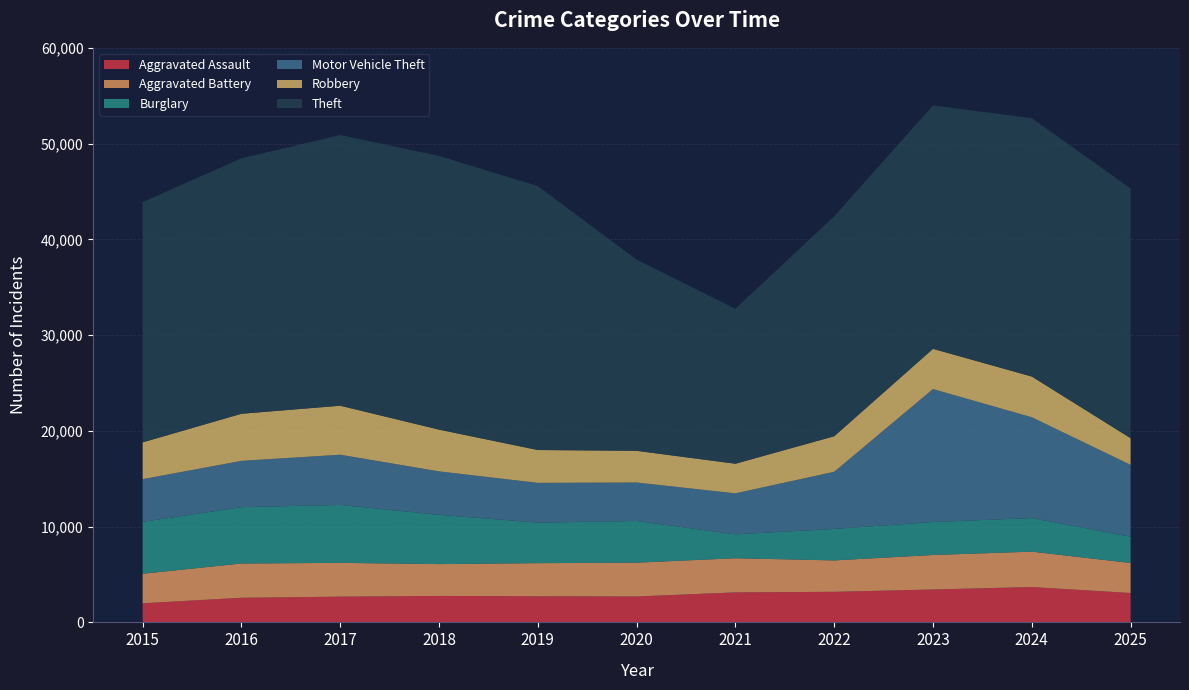

Reading right to left, transcribe all the data shown in this chart.

Aggravated Assault: 2025=3070	2024=3692	2023=3437	2022=3192	2021=3135	2020=2704	2019=2733	2018=2762	2017=2688	2016=2571	2015=1994
Aggravated Battery: 2025=3133	2024=3696	2023=3601	2022=3280	2021=3564	2020=3533	2019=3452	2018=3325	2017=3528	2016=3578	2015=3087
Burglary: 2025=2747	2024=3506	2023=3444	2022=3288	2021=2495	2020=4357	2019=4230	2018=5149	2017=6048	2016=5884	2015=5416
Motor Vehicle Theft: 2025=7504	2024=10528	2023=13885	2022=5969	2021=4284	2020=4013	2019=4158	2018=4535	2017=5245	2016=4837	2015=4460
Robbery: 2025=2781	2024=4251	2023=4199	2022=3708	2021=3091	2020=3310	2019=3427	2018=4359	2017=5118	2016=4916	2015=3841
Theft: 2025=26079	2024=26980	2023=25422	2022=22969	2021=16181	2020=19968	2019=27557	2018=28578	2017=28268	2016=26674	2015=25089